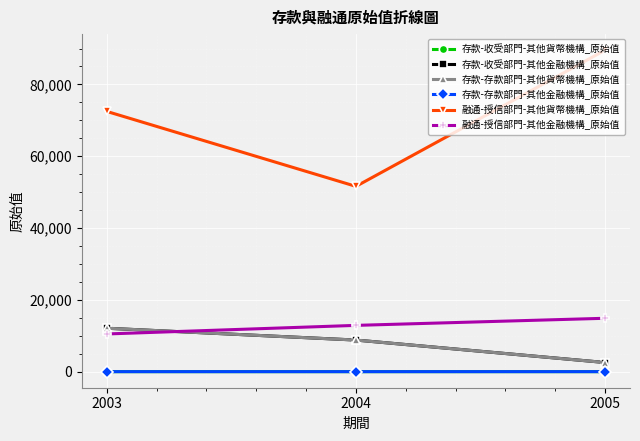

Read the 融通-授信部門-其他貨幣機構_原始值 value at 2005, to the nearest 100.

89500